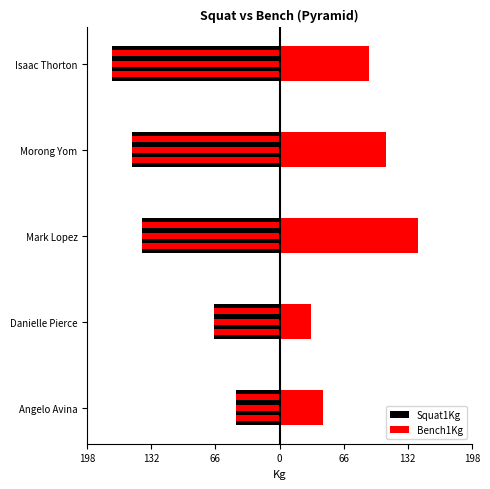

Reading left to right, extract all data points from this chart.

Squat1Kg: -45.0	-67.5	-142.0	-152.5	-172.5
Bench1Kg: 45.0	32.5	142.5	110.0	92.5